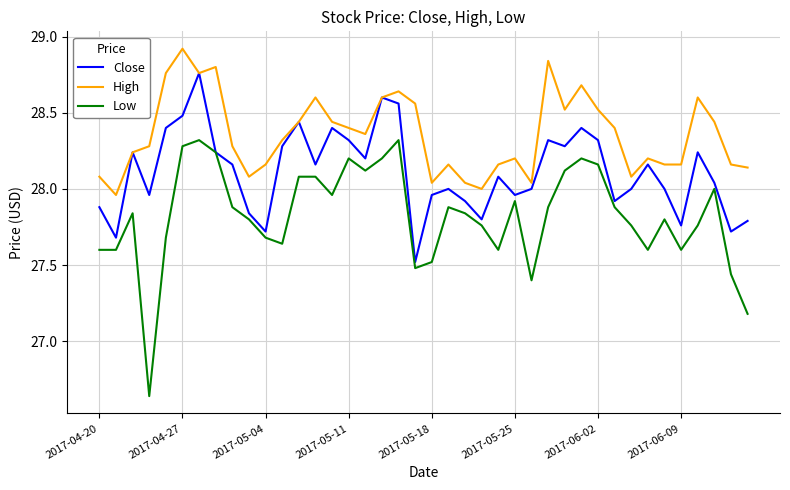

True or false: High and Low cross at least once.

False